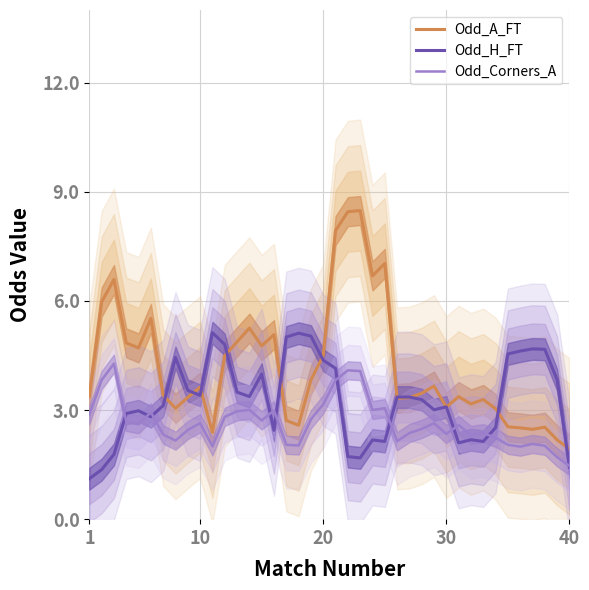

What is the minimum value shown in the chart?

1.1